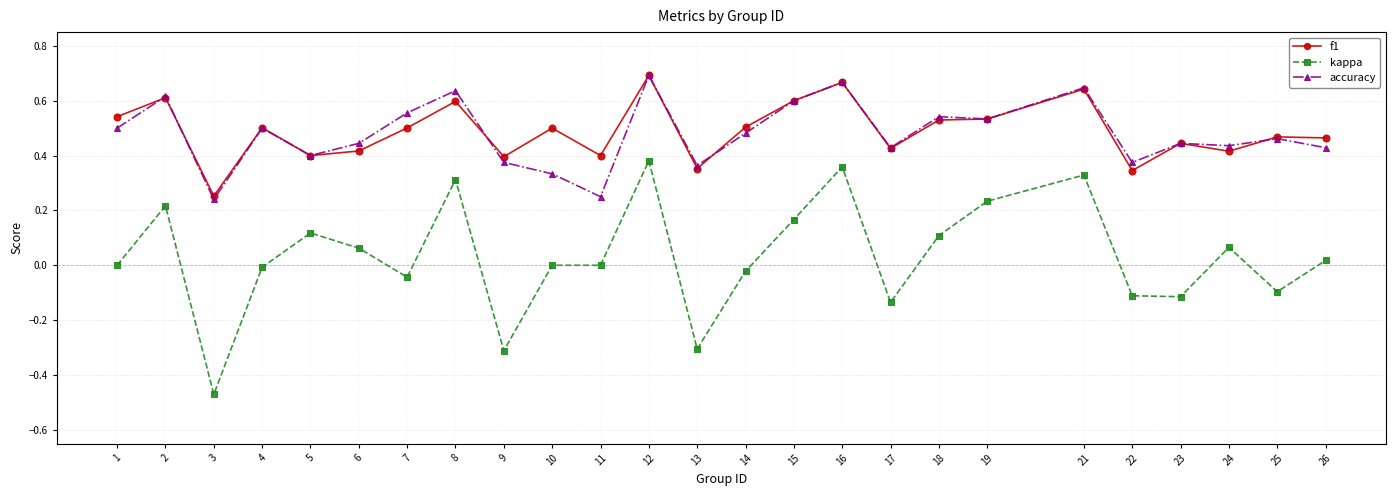

True or false: kappa has more than 1 interior local peaks.

True